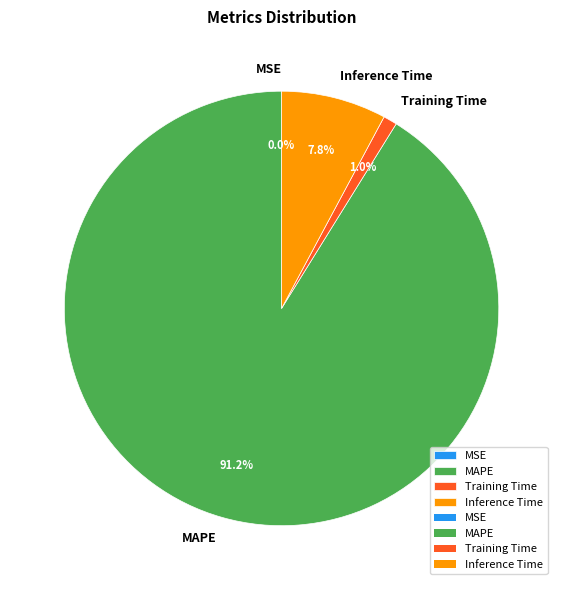

Which slice represents more than half of the pie?

MAPE